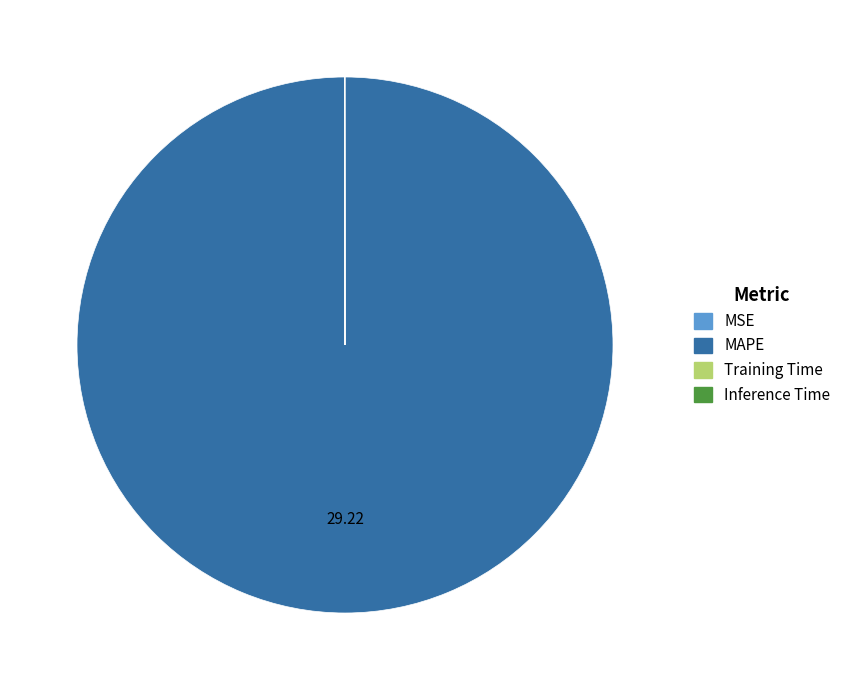

Which category has the biggest portion of the pie?

MAPE